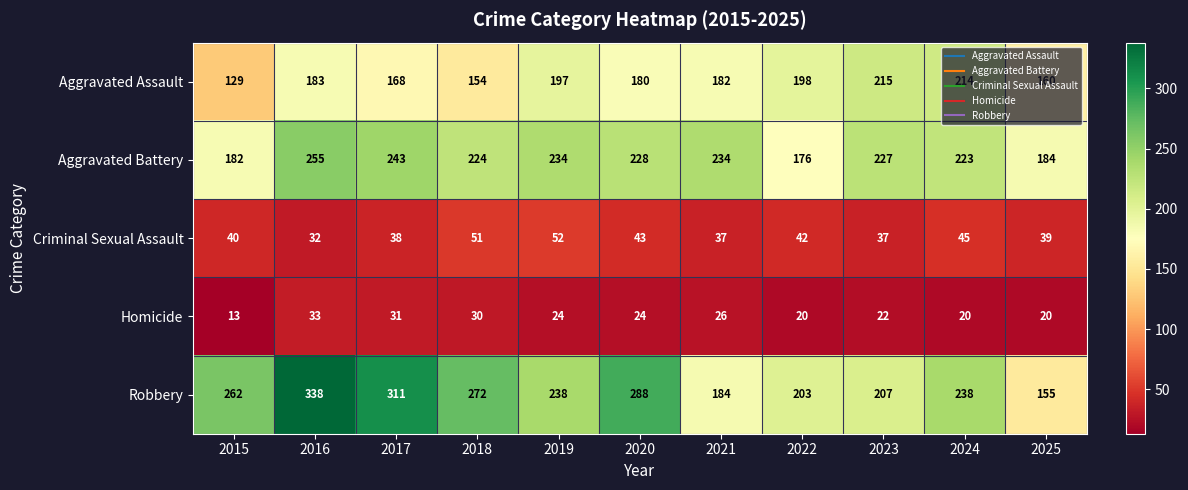

Which category has the highest value in the Aggravated Battery series?

2016